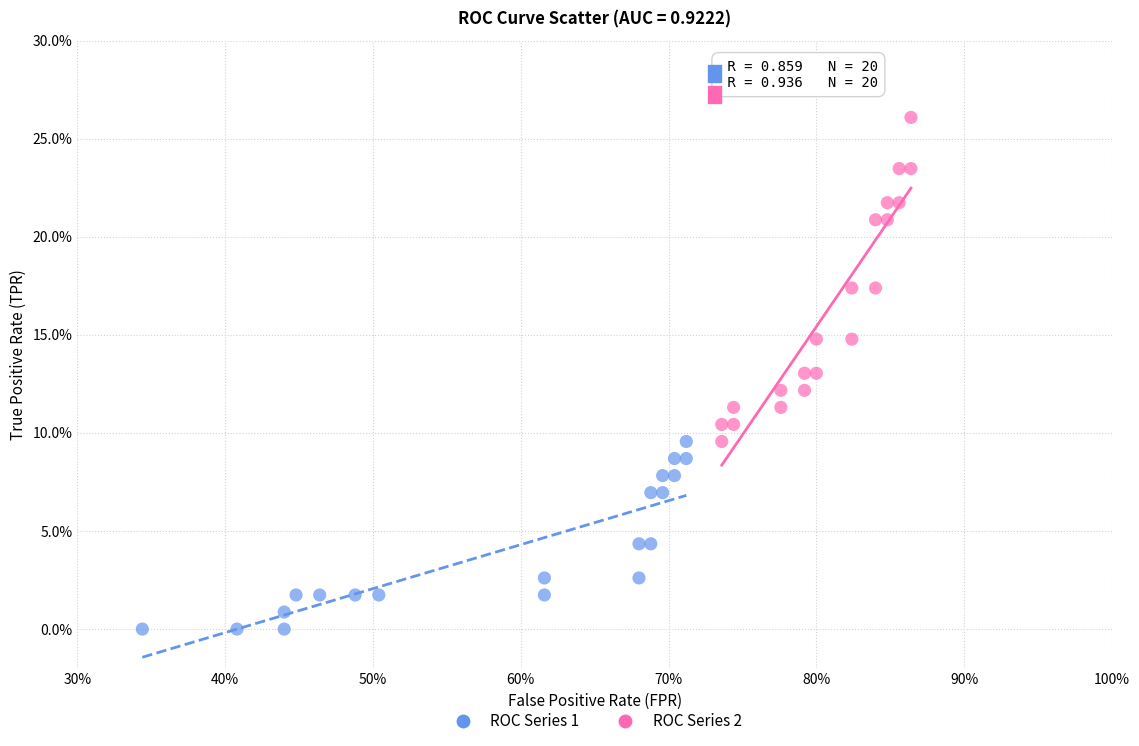

What are all the series names shown in the legend?

ROC Series 1, ROC Series 2